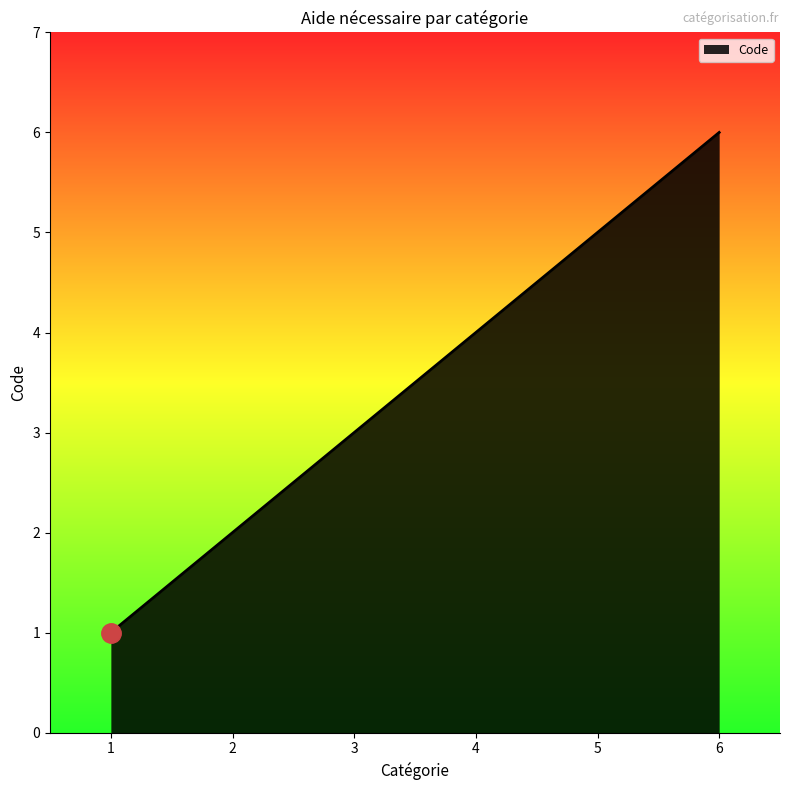

Reading left to right, list all the values displayed in this chart.

1	2	3	4	5	6